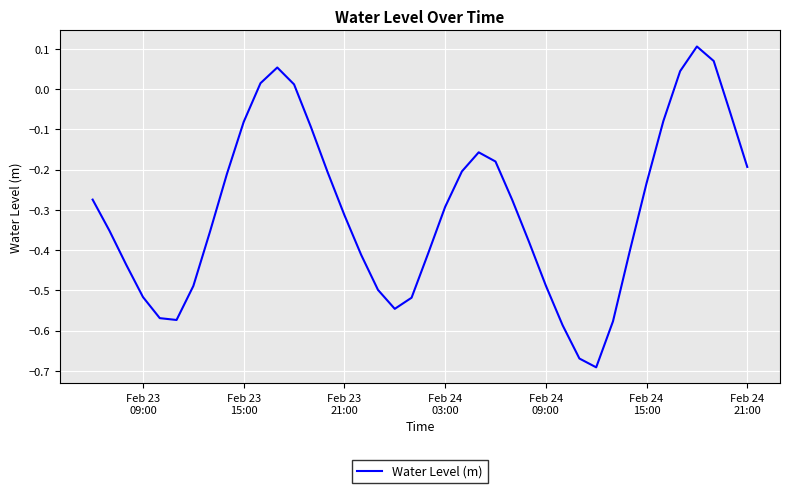

What is the difference between the maximum and minimum values?

0.8